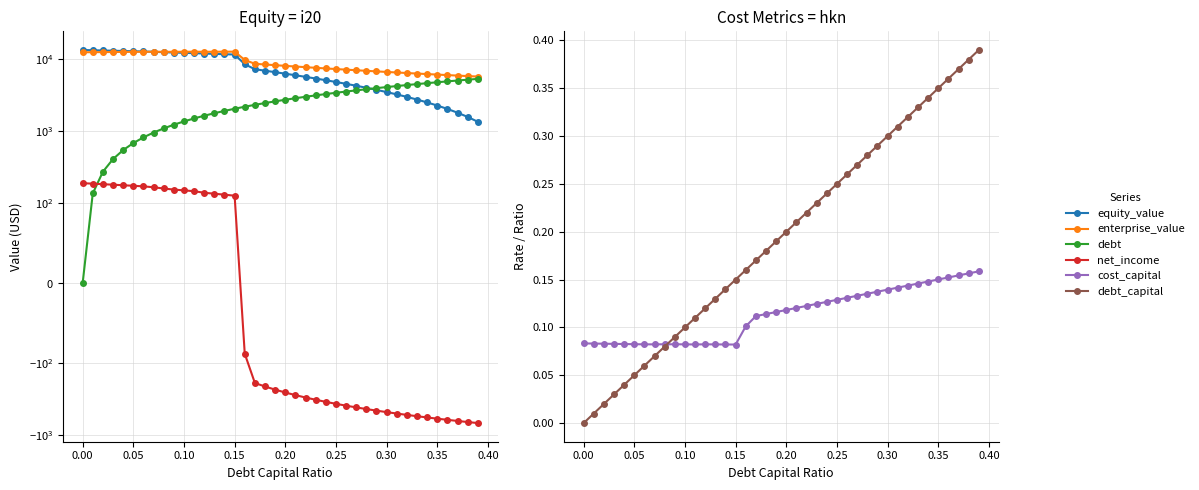

Rank the series by their maximum value, from highest to lowest.

equity_value, enterprise_value, debt, net_income, debt_capital, cost_capital